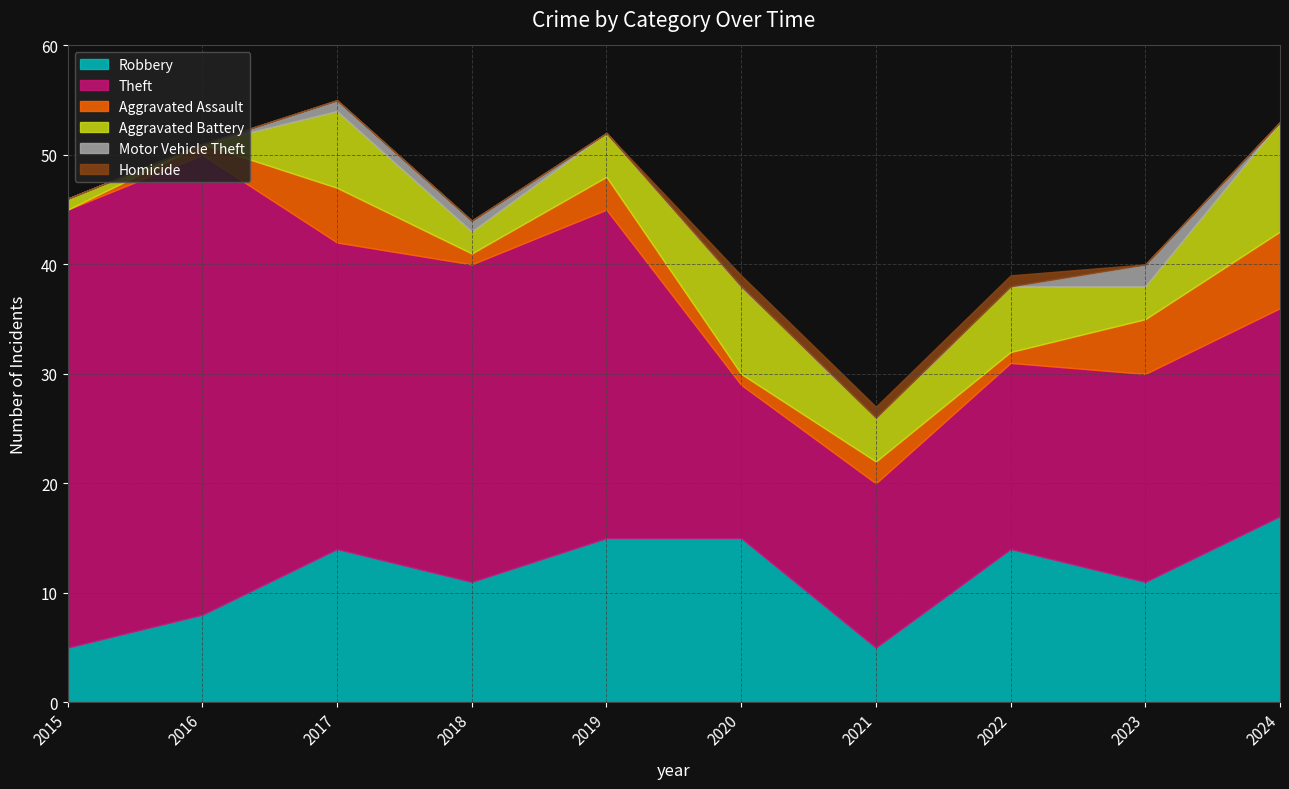

Reading left to right, transcribe all the data shown in this chart.

Robbery: 5	8	14	11	15	15	5	14	11	17
Theft: 40	42	28	29	30	14	15	17	19	19
Aggravated Assault: 0	1	5	1	3	1	2	1	5	7
Aggravated Battery: 1	0	7	2	4	8	4	6	3	10
Motor Vehicle Theft: 0	0	1	1	0	0	0	0	2	0
Homicide: 0	0	0	0	0	1	1	1	0	0